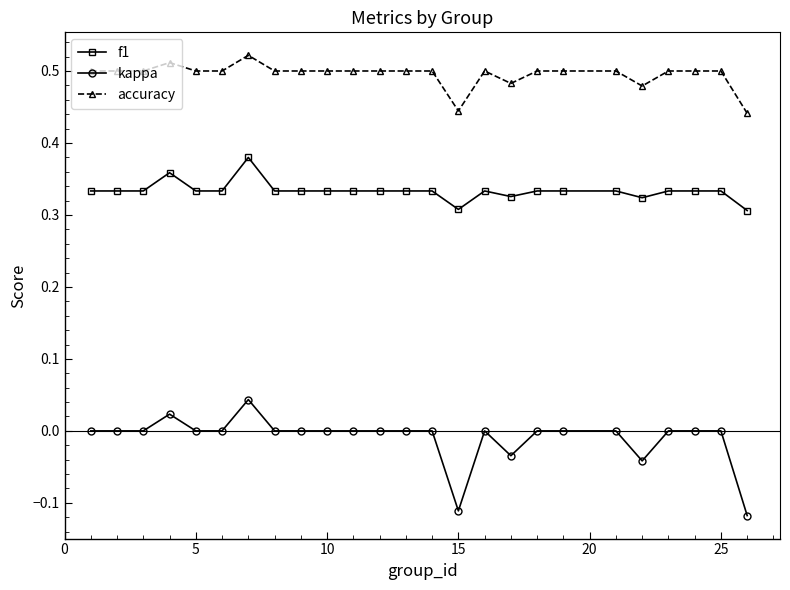

List the series in order of their overall mean, highest first.

accuracy, f1, kappa